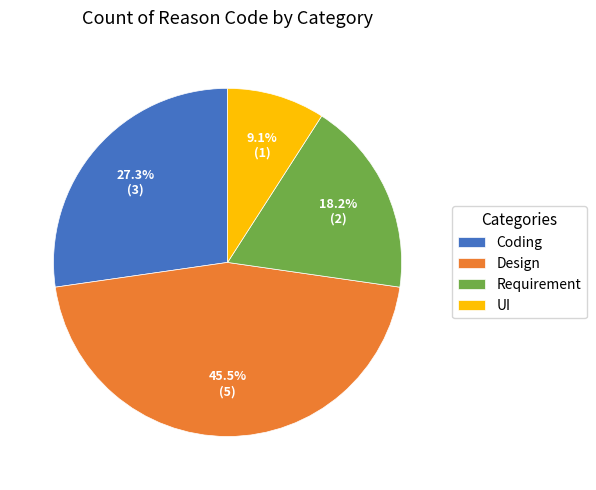

Which slice is the smallest?

UI